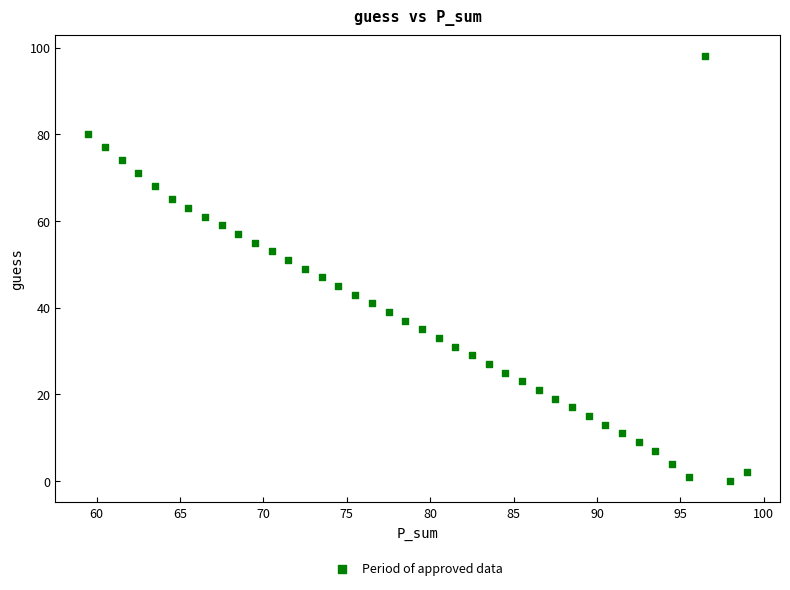

What is the range of Y values (max minus min)?

98